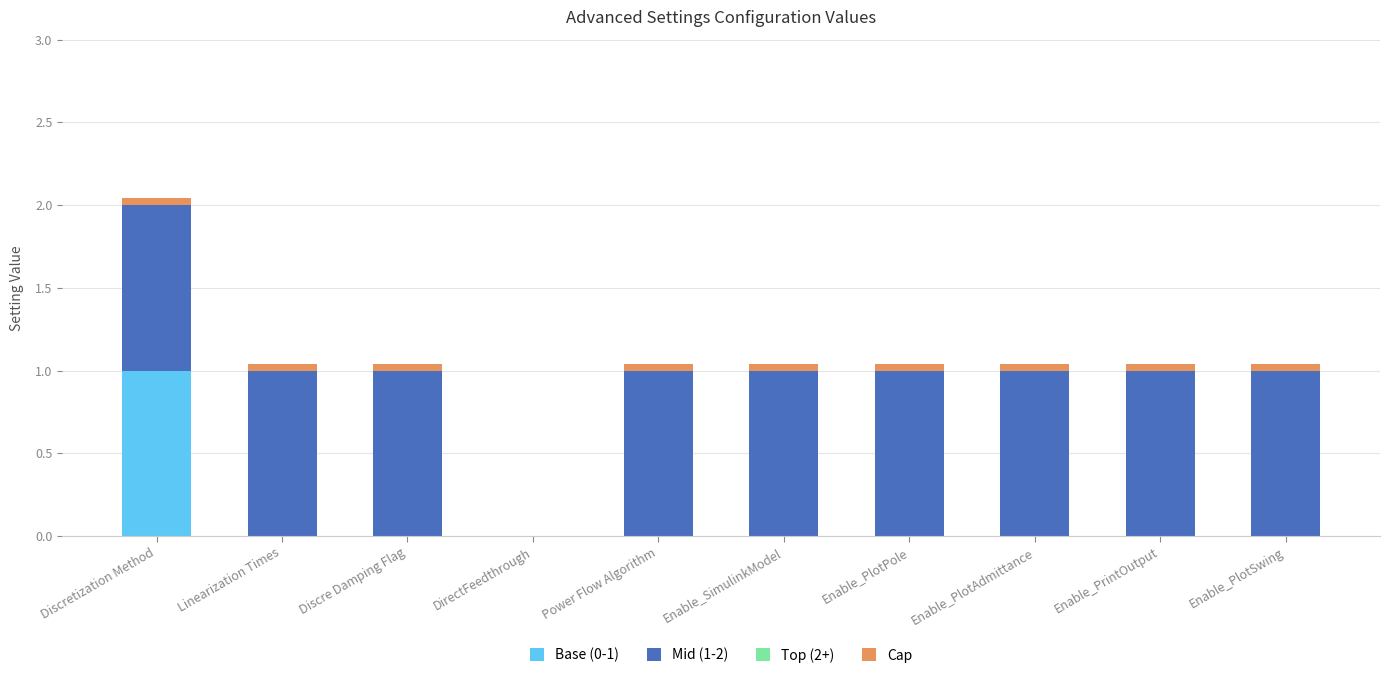

Is it true that Base (0-1) equals -0.6 at Linearization Times?

False